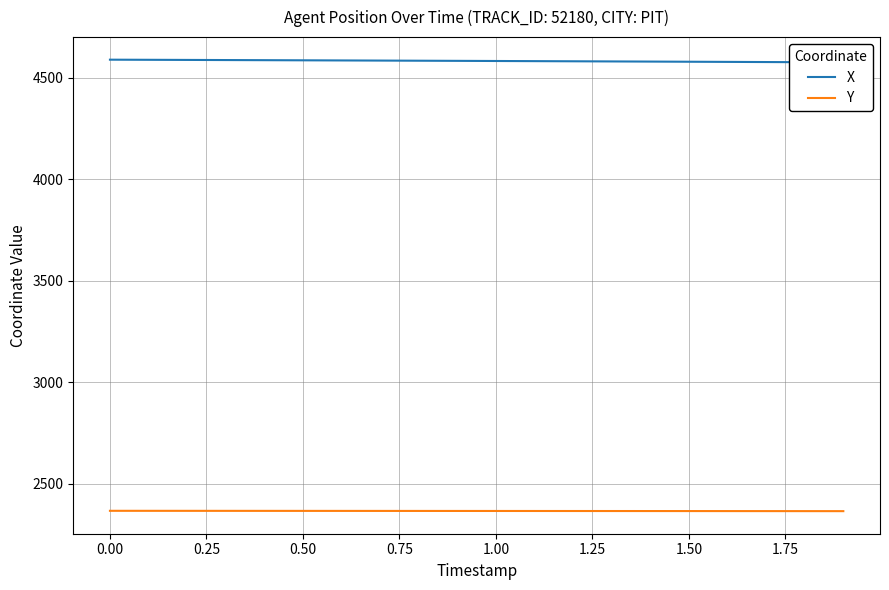

Is the value of Y at 12 greater than the value of X at 18?

No